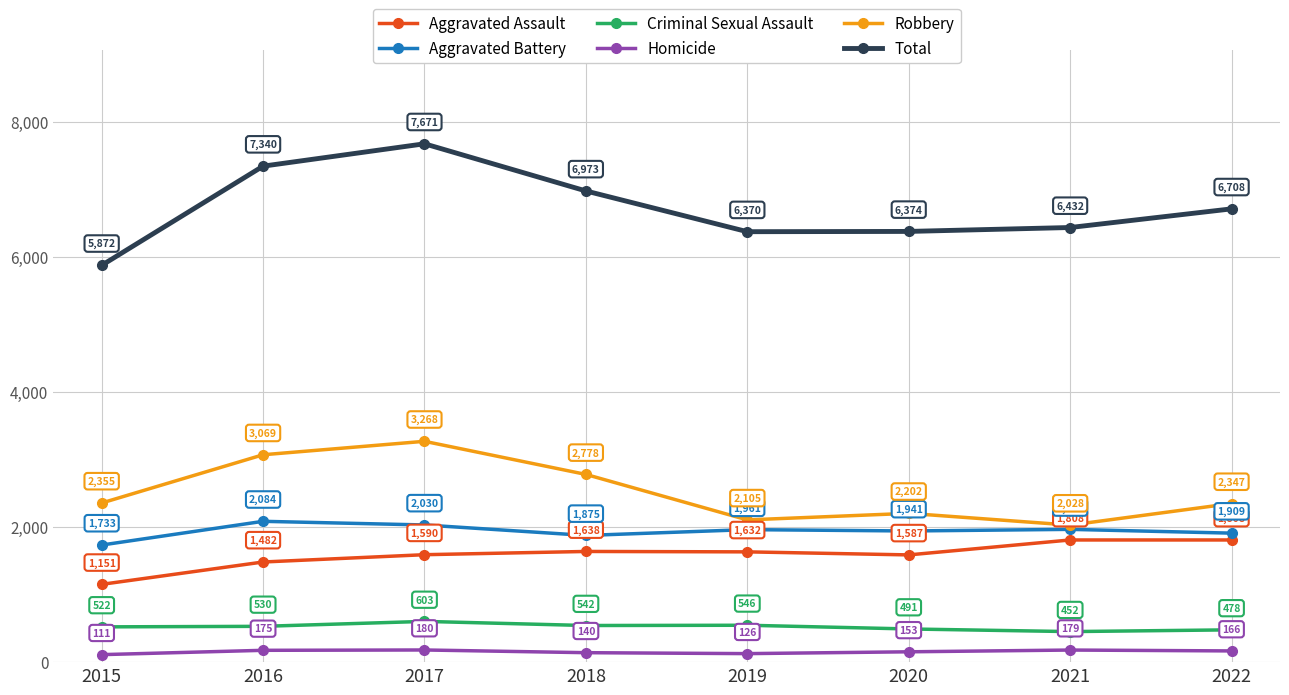

What is the approximate value of Robbery at 2019, to the nearest 100?

2100